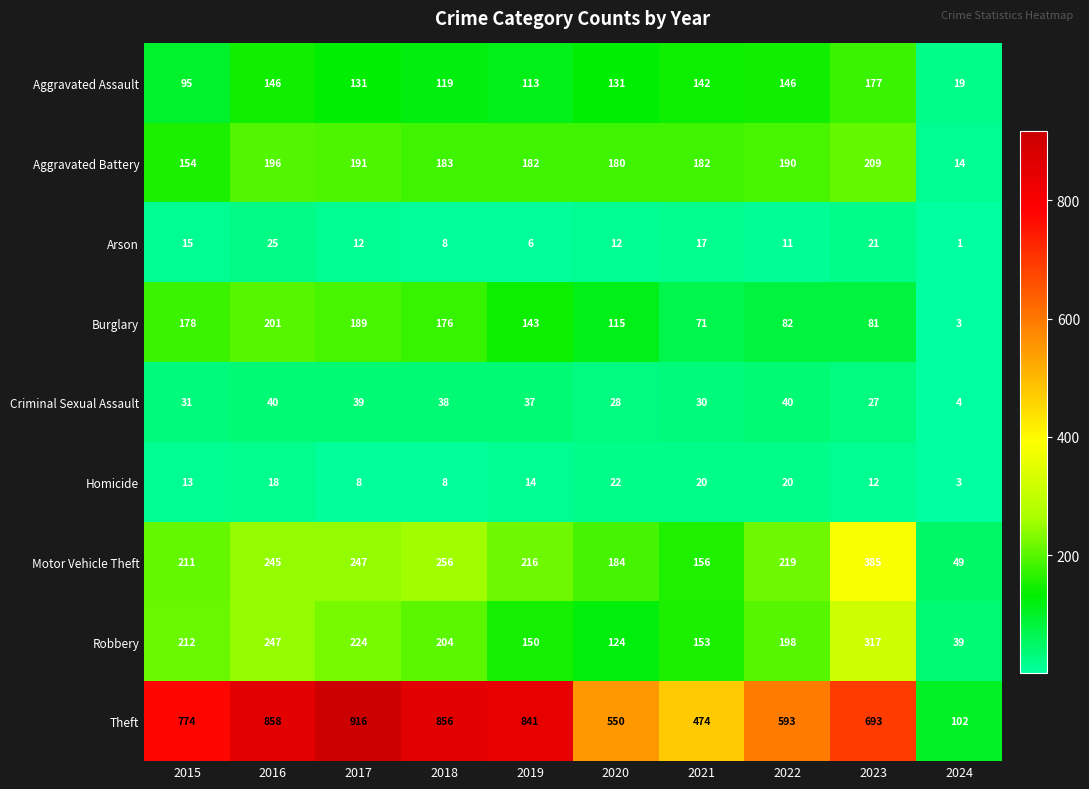

Read the Criminal Sexual Assault value at 2022, to the nearest 10.

40